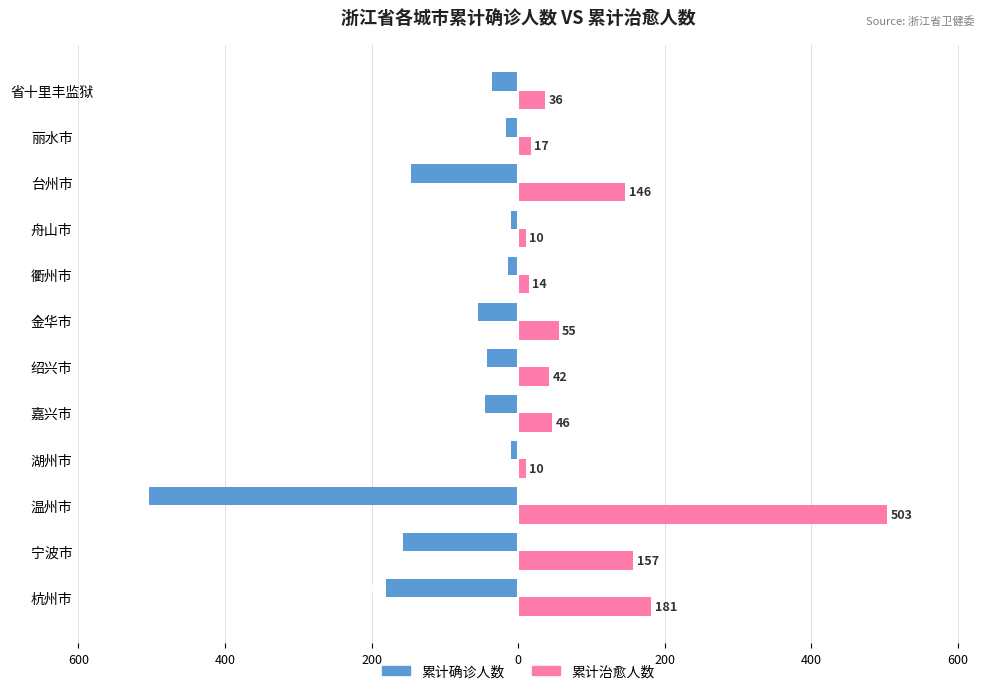

What are all the series names shown in the legend?

累计确诊人数, 累计治愈人数